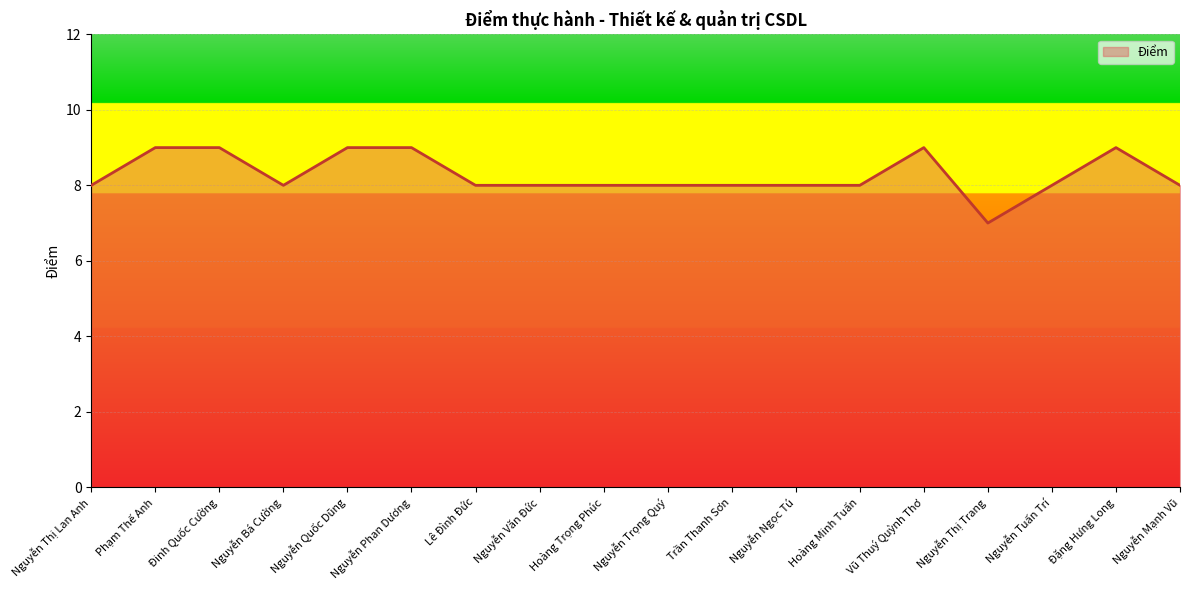

How many values are between 8 and 9?

17